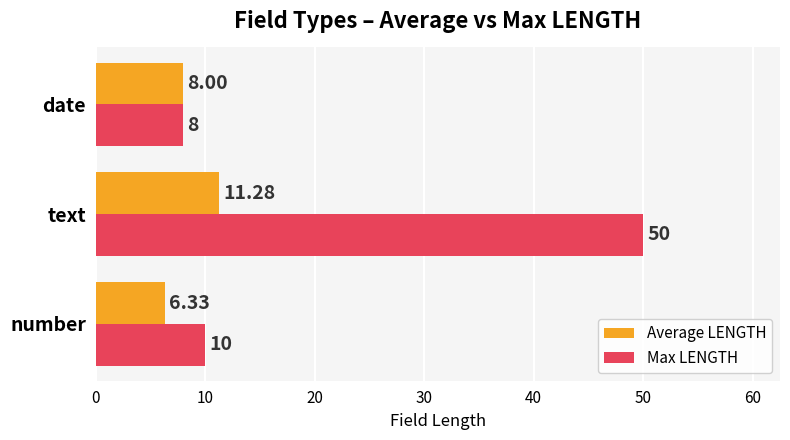

How many categories are shown in the chart?

3